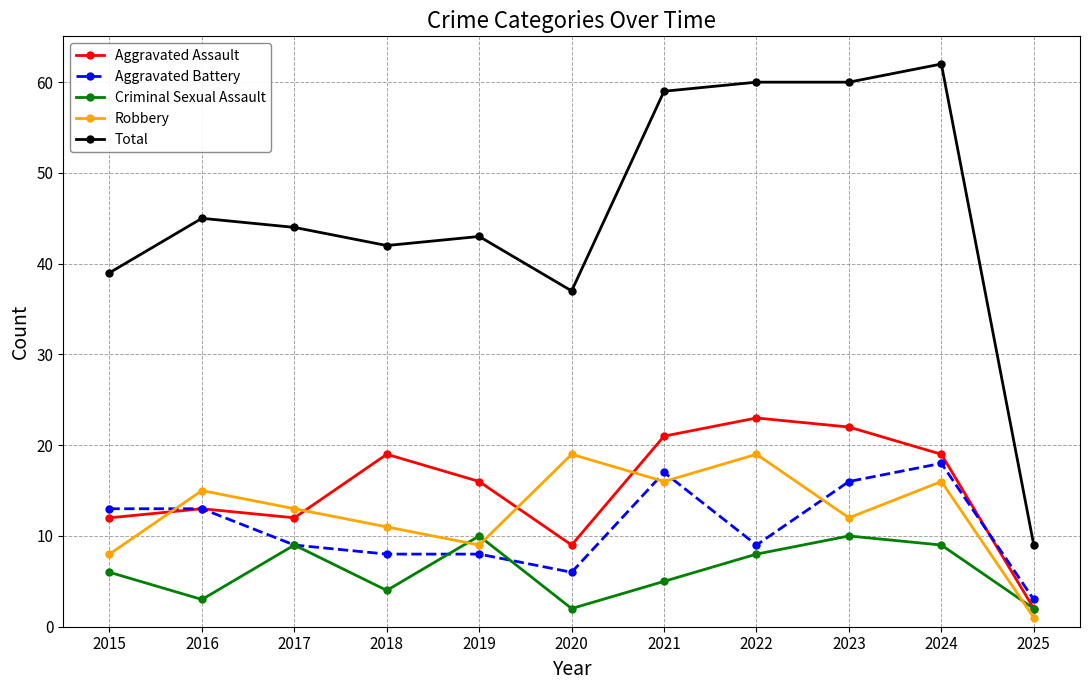

What is the minimum value for Criminal Sexual Assault?

2